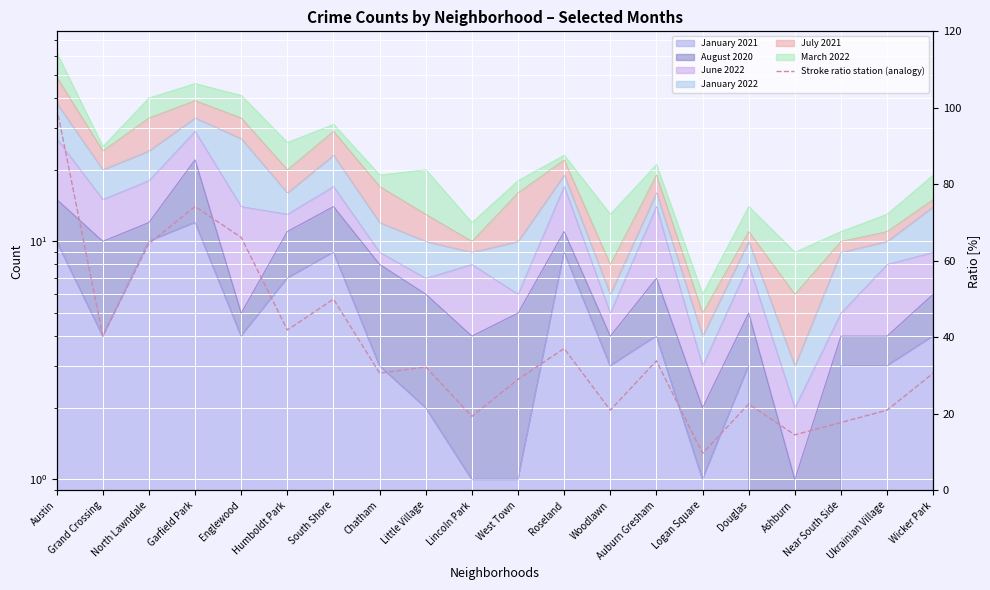

The value at West Town is 47.5. True or false?

False